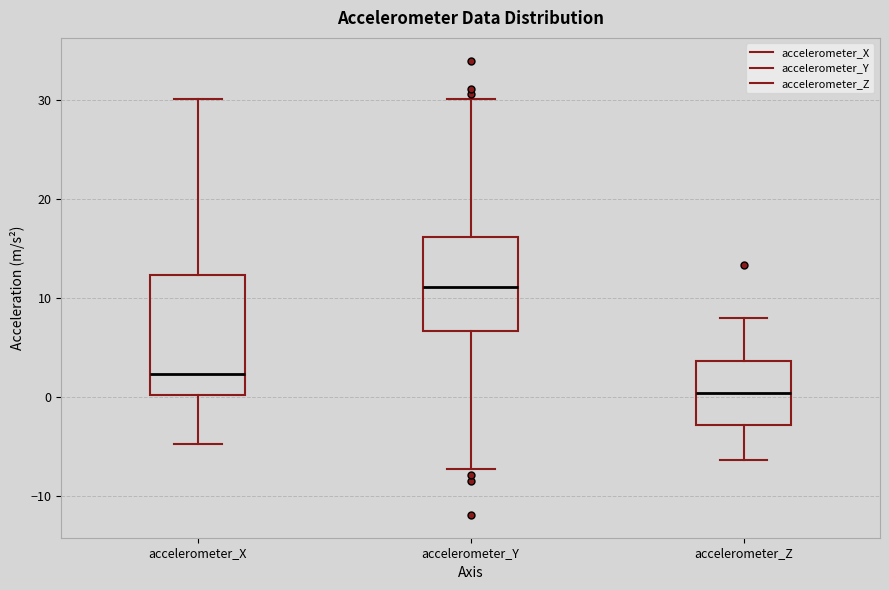

Reading left to right, read every box against the y-axis: the position of its median line, the range the box covers, and the ends of its whiskers. The values are not printed on the chart, so give them approximately, as read against the axis.

accelerometer_X: median 2, box 0 to 12, whiskers -5 to 30
accelerometer_Y: median 11, box 7 to 16, whiskers -7 to 30
accelerometer_Z: median 0, box -3 to 4, whiskers -6 to 8